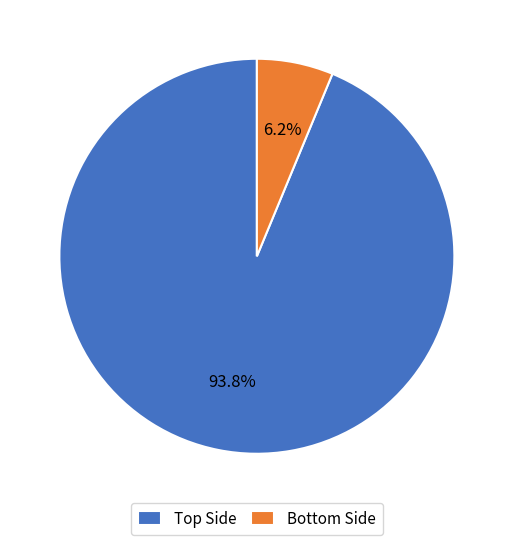

What is the majority slice?

Top Side